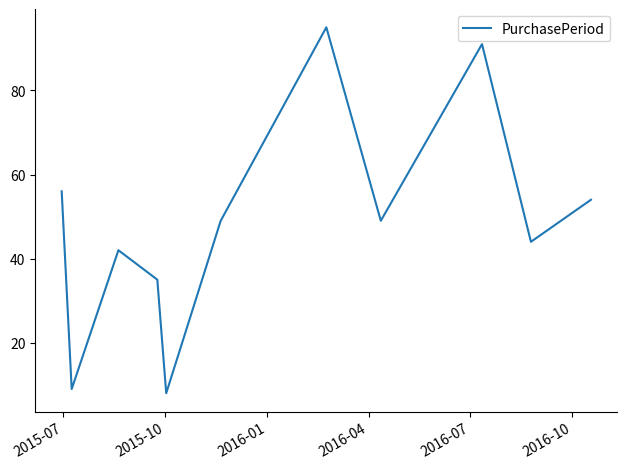

What is the difference between the maximum and minimum values?

87